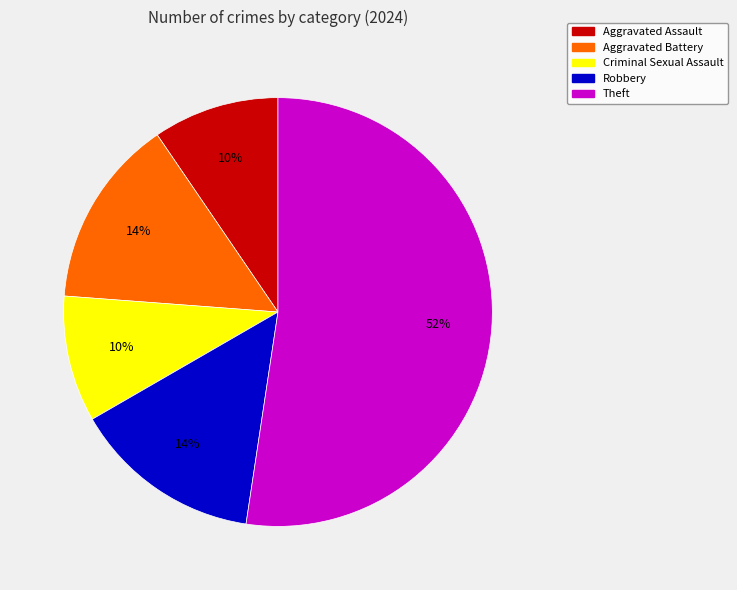

Is there a majority slice in this chart?

Yes